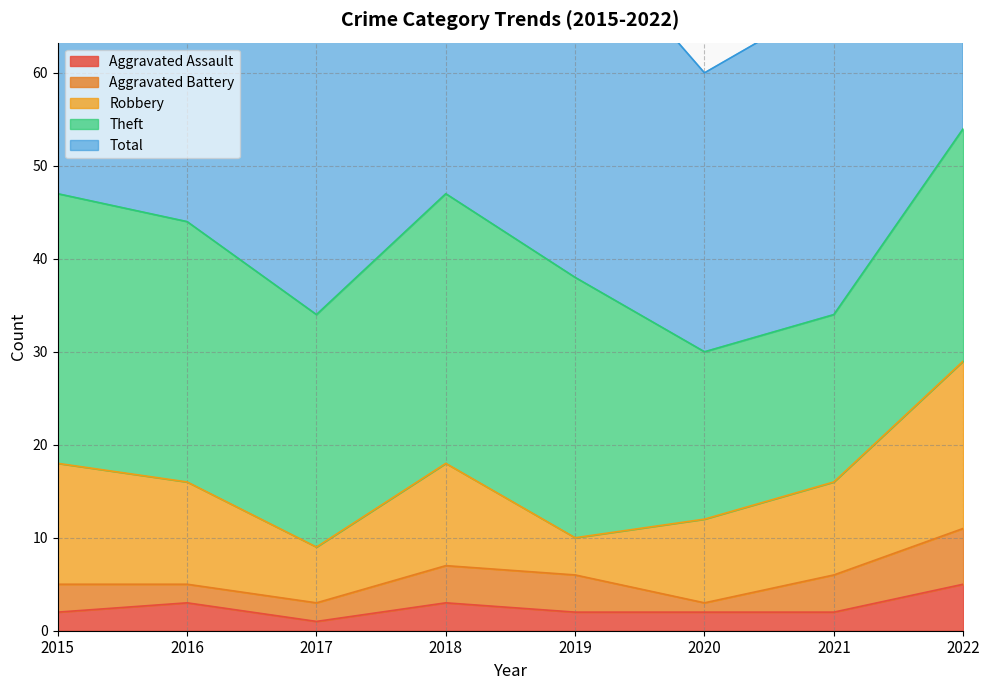

What is the value of the Total point at the 6th from the left?

30